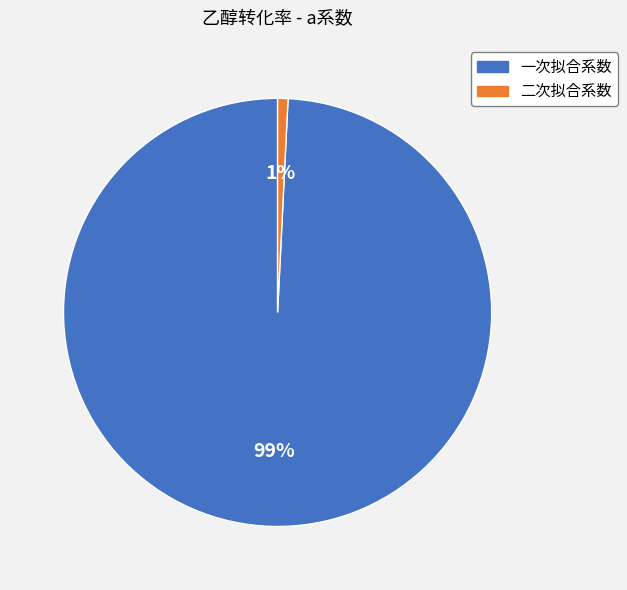

True or false: 二次拟合系数 accounts for 1% of the total.

True